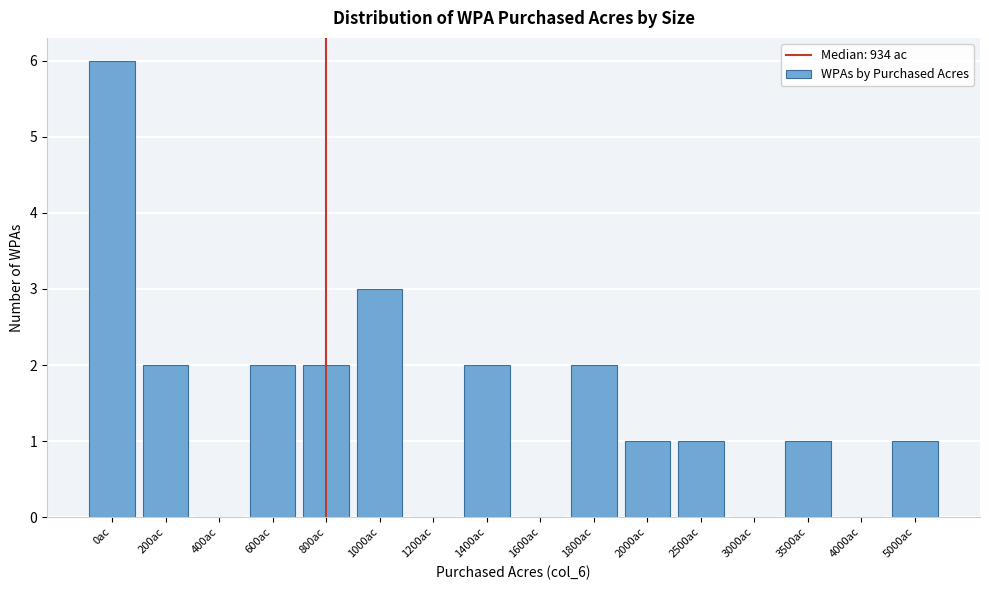

Reading left to right, list all the values displayed in this chart.

0ac=6	200ac=2	400ac=0	600ac=2	800ac=2	1000ac=3	1200ac=0	1400ac=2	1600ac=0	1800ac=2	2000ac=1	2500ac=1	3000ac=0	3500ac=1	4000ac=0	5000ac=1